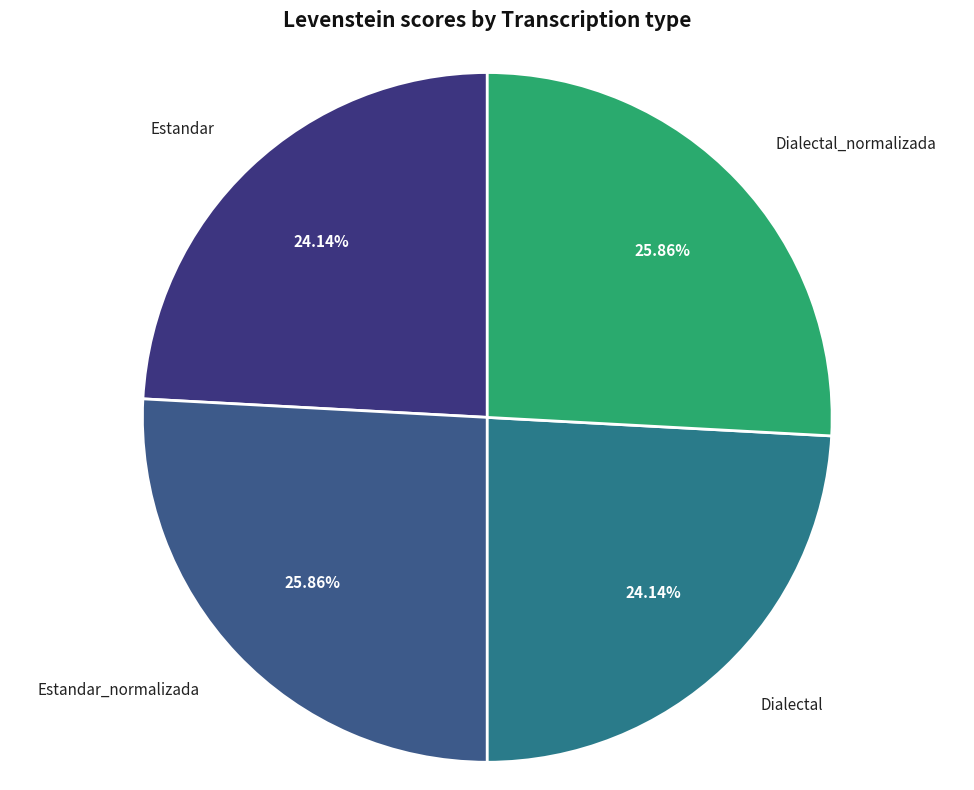

How many slices are in this pie chart?

4